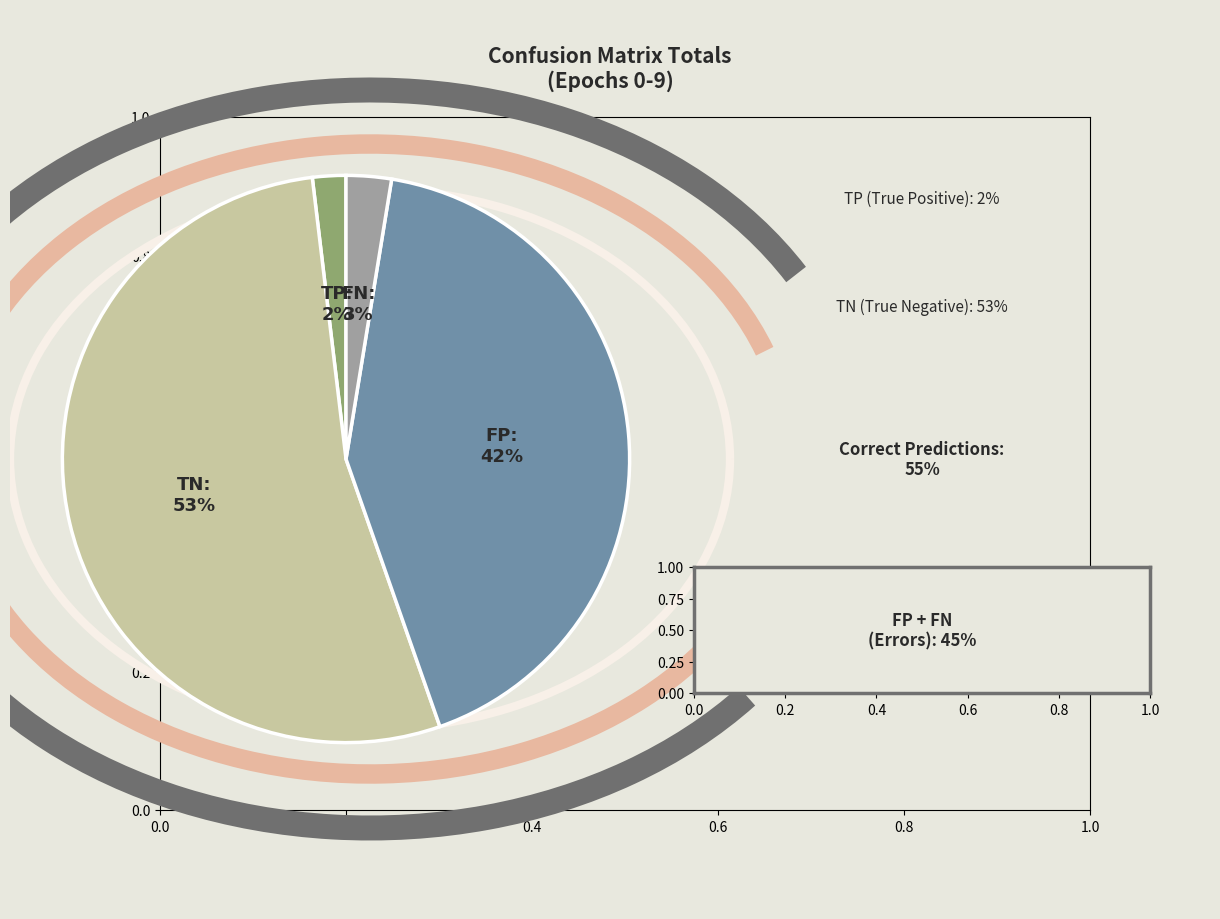

Is the sum of FP and TP greater than half?

No